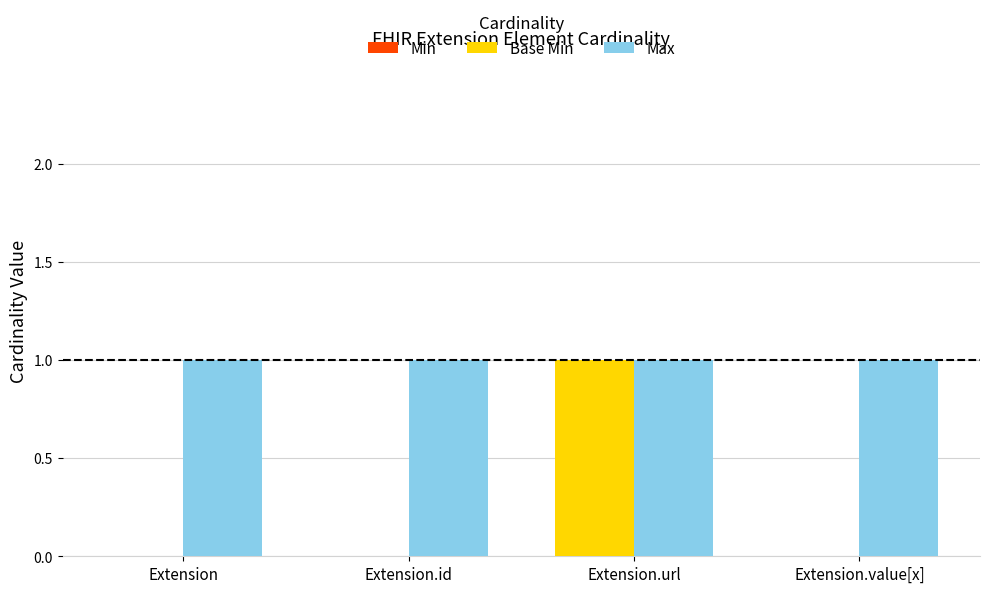

Is it true that Base Min equals 0 at Extension.id?

True